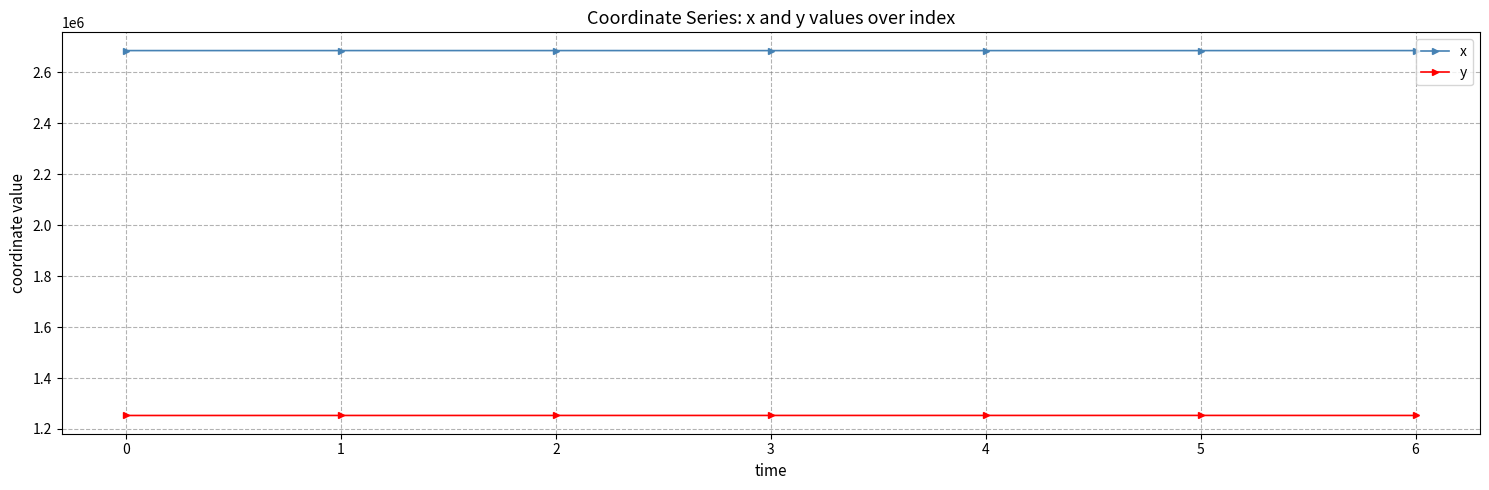

What is the difference between the maximum and second lowest values in the x series?

114.3